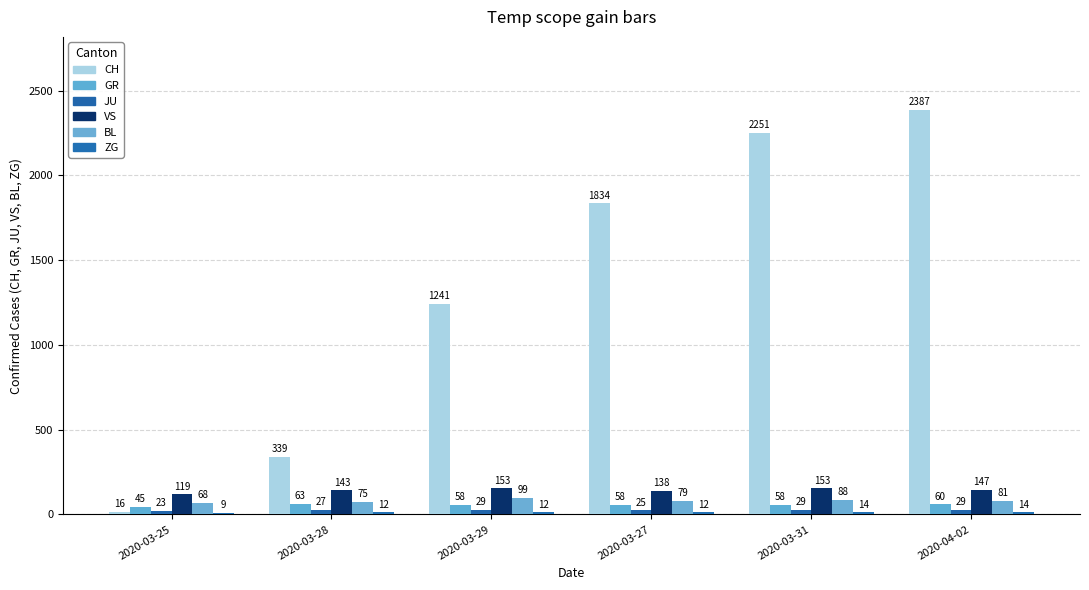

Is the value of JU at 2020-03-29 greater than the value of ZG at 2020-03-27?

Yes